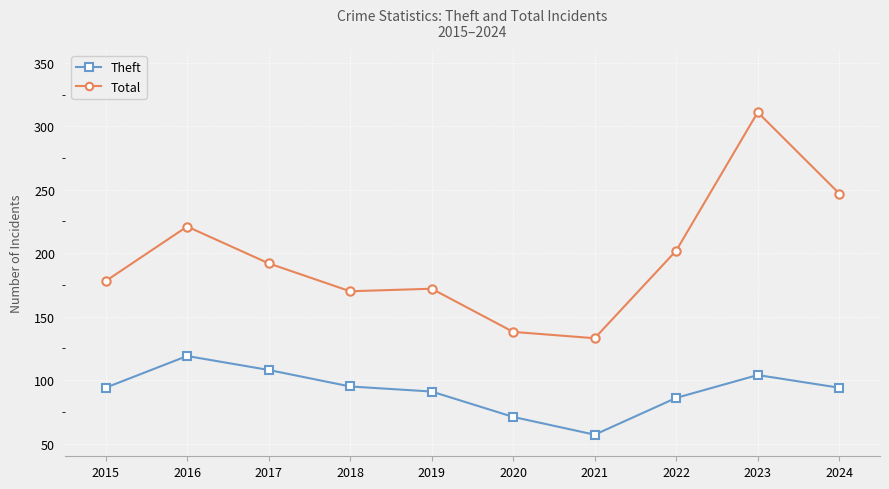

What is the average value of the Total series?

196